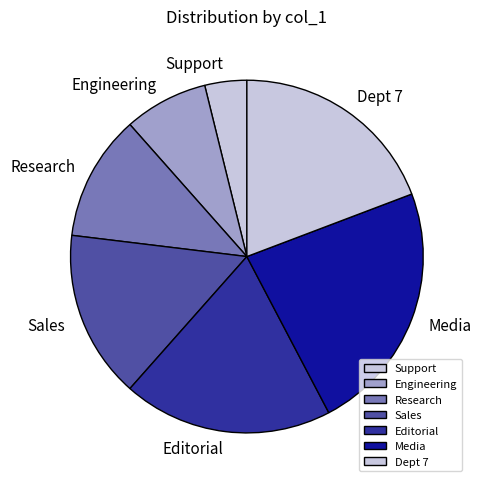

What is the smallest slice in the pie chart?

Support